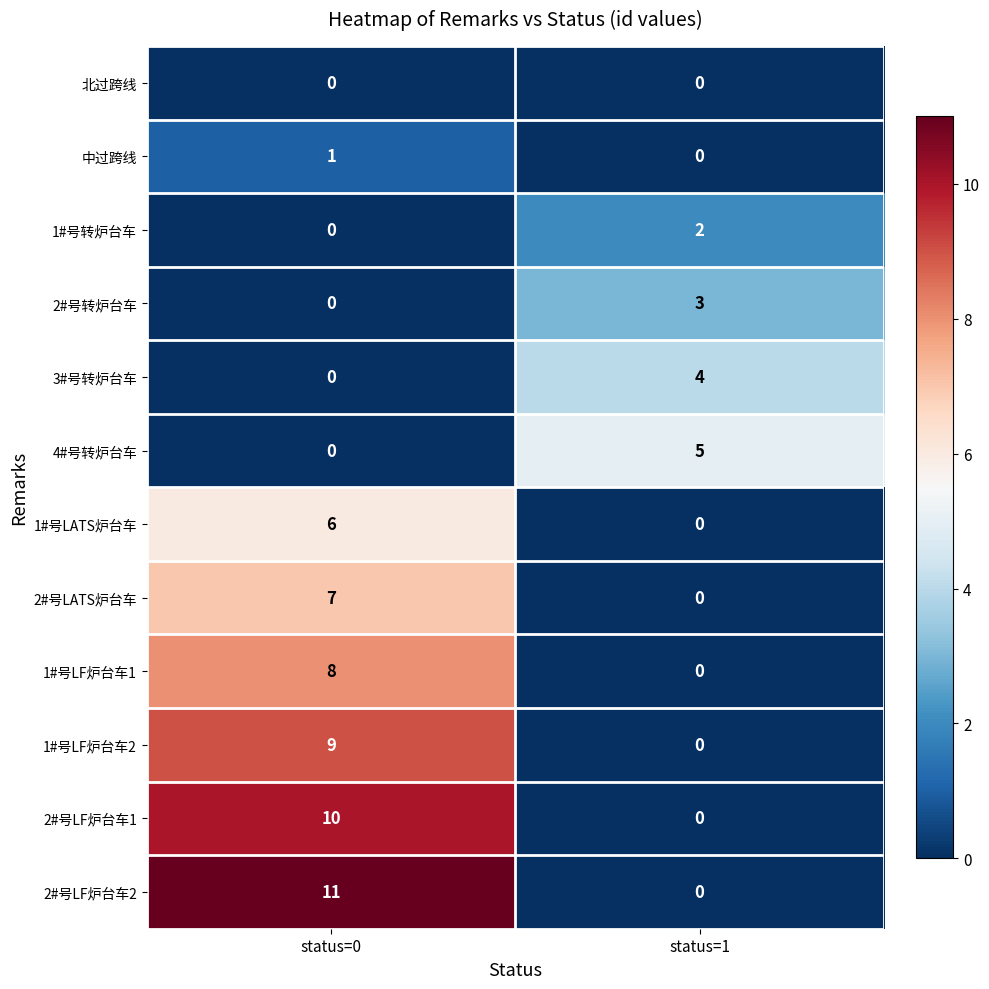

Reading left to right, what are all the values shown in this chart?

北过跨线: status=0=0	status=1=0
中过跨线: status=0=1	status=1=0
1#号转炉台车: status=0=0	status=1=2
2#号转炉台车: status=0=0	status=1=3
3#号转炉台车: status=0=0	status=1=4
4#号转炉台车: status=0=0	status=1=5
1#号LATS炉台车: status=0=6	status=1=0
2#号LATS炉台车: status=0=7	status=1=0
1#号LF炉台车1: status=0=8	status=1=0
1#号LF炉台车2: status=0=9	status=1=0
2#号LF炉台车1: status=0=10	status=1=0
2#号LF炉台车2: status=0=11	status=1=0